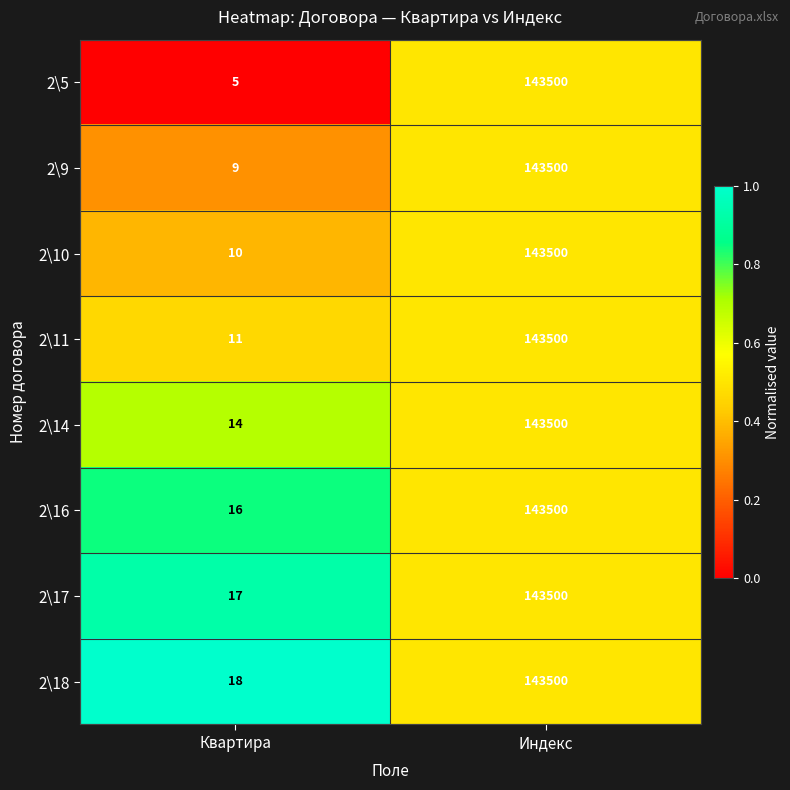

Which category has the lowest value in the 2\10 series?

Квартира